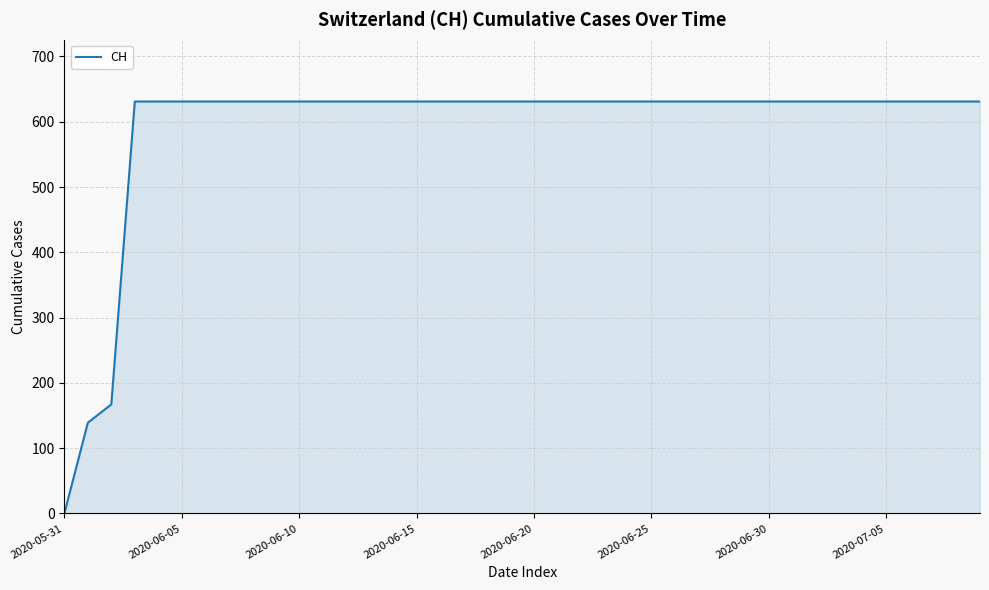

Reading right to left, transcribe all the data shown in this chart.

631	631	631	631	631	631	631	631	631	631	631	631	631	631	631	631	631	631	631	631	631	631	631	631	631	631	631	631	631	631	631	631	631	631	631	631	631	167	139	0